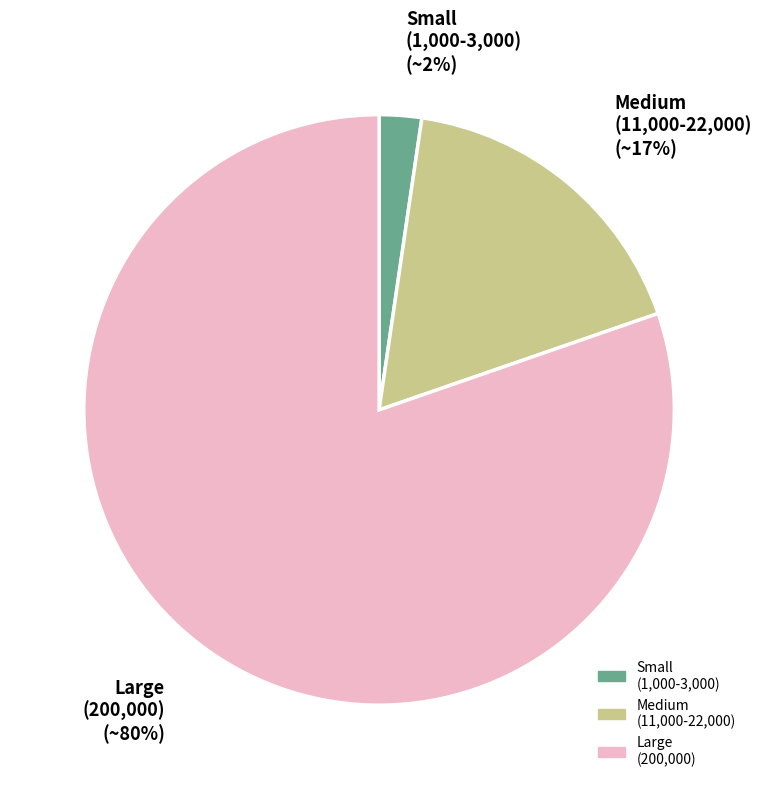

How many slices are in this pie chart?

3